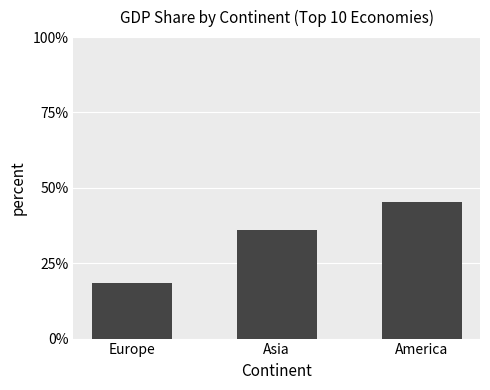

The value at Asia is 36.0. True or false?

True